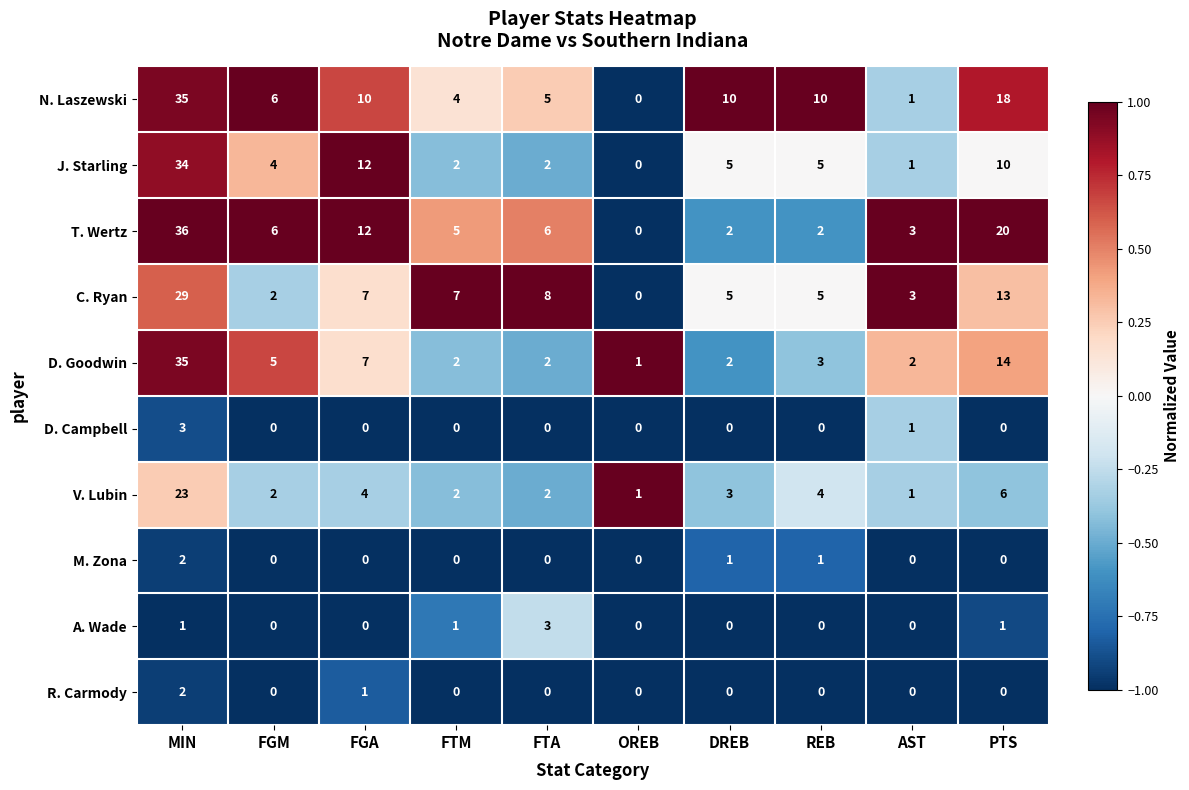

Which series has the widest spread of values?

T. Wertz